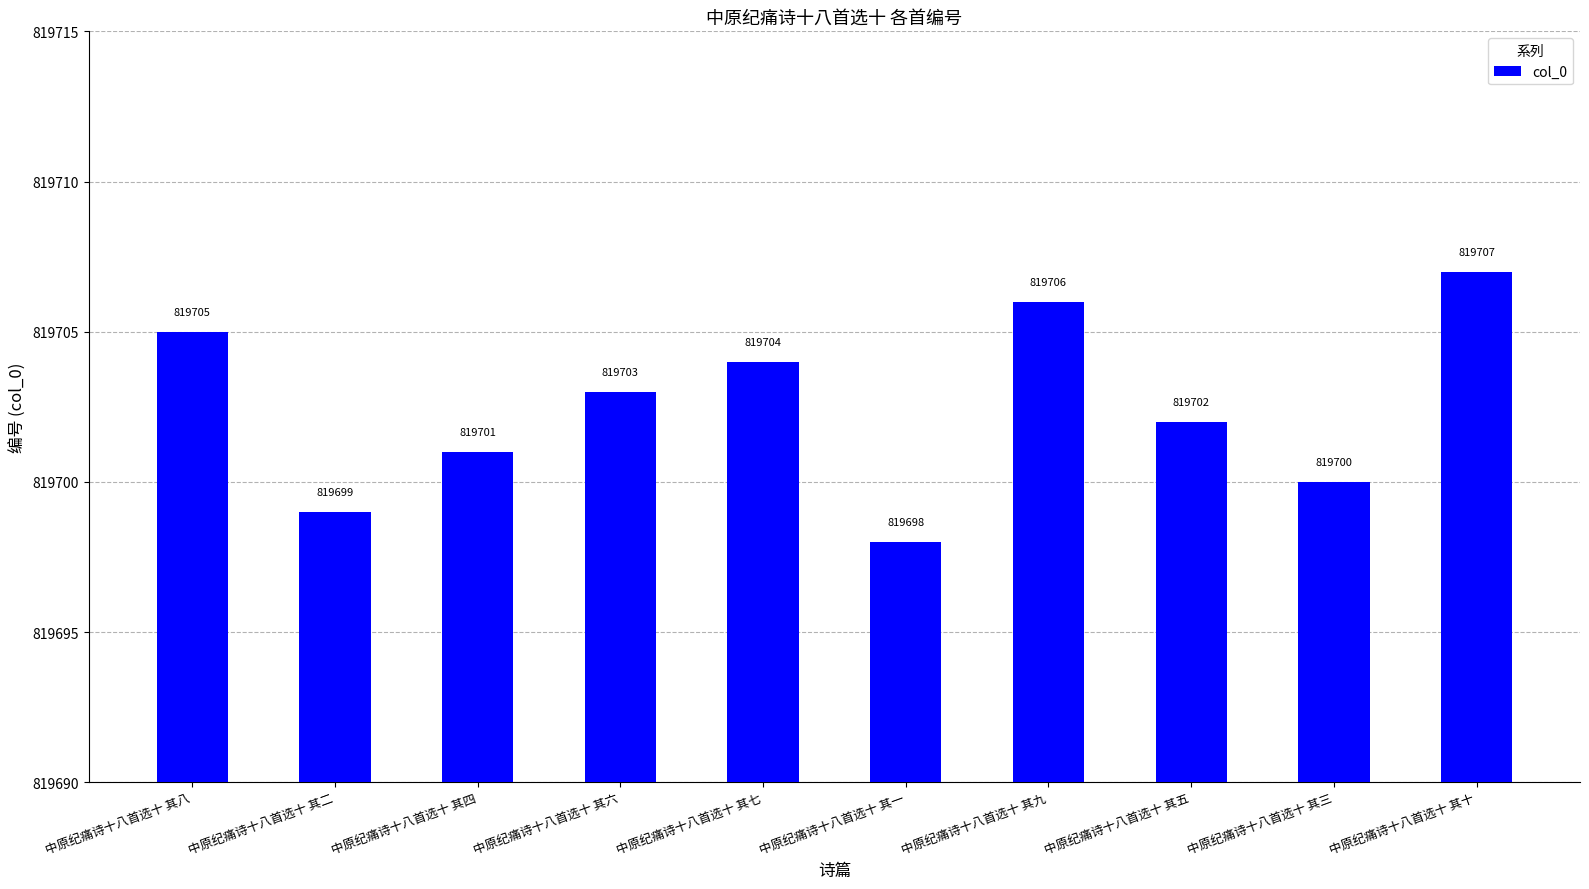

How many bars are there in total?

10